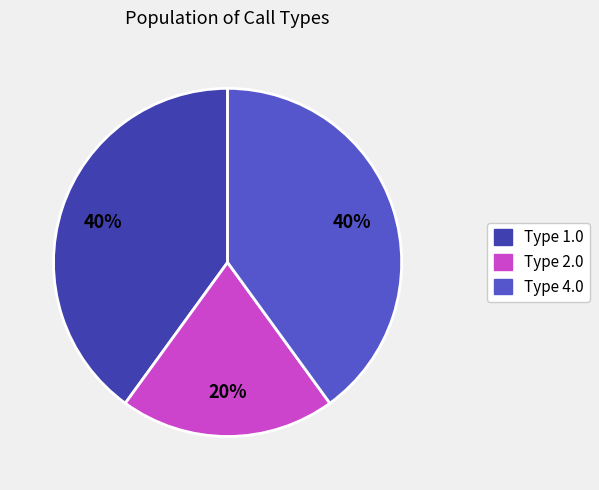

Combined, do Type 1.0 and Type 4.0 account for over 50%?

Yes